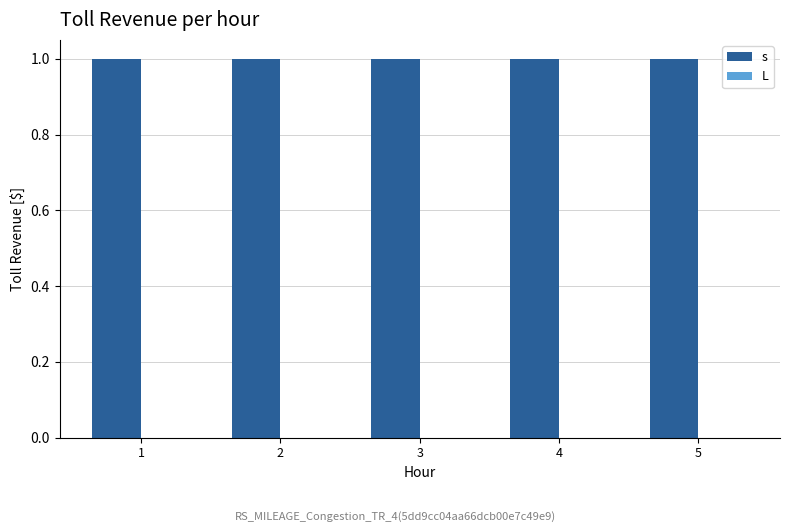

At how many categories does at least one series exceed 0?

5